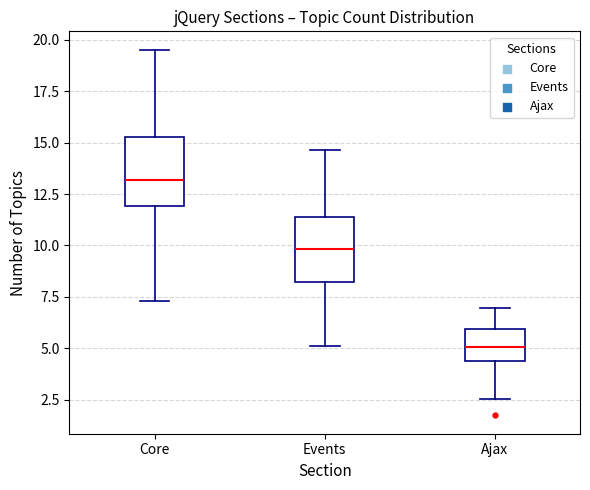

Reading left to right, read every box against the y-axis: the position of its median line, the range the box covers, and the ends of its whiskers. The values are not printed on the chart, so give them approximately, as read against the axis.

Core: median 13.0, box 12.0 to 15.5, whiskers 7.5 to 19.5
Events: median 10.0, box 8.0 to 11.5, whiskers 5.0 to 14.5
Ajax: median 5.0, box 4.5 to 6.0, whiskers 2.5 to 7.0